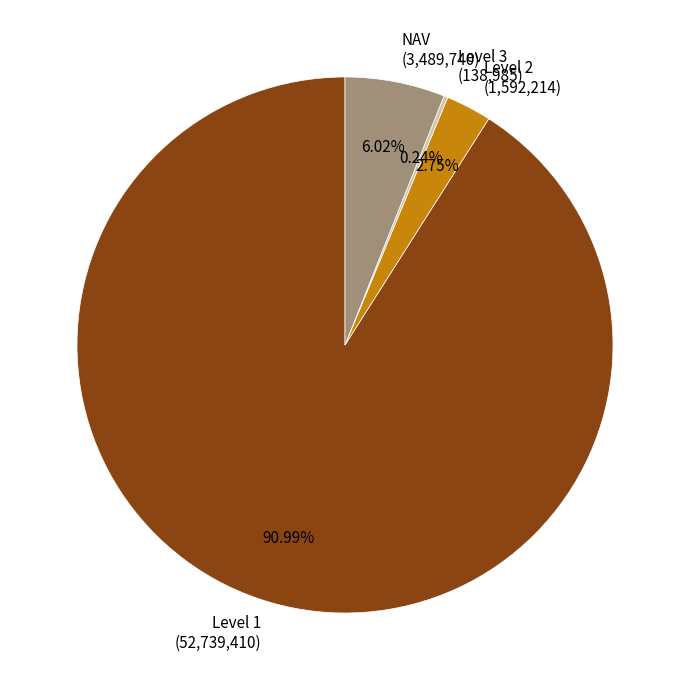

To the nearest percent, what is the difference between the largest and smallest slice percentages?

91%